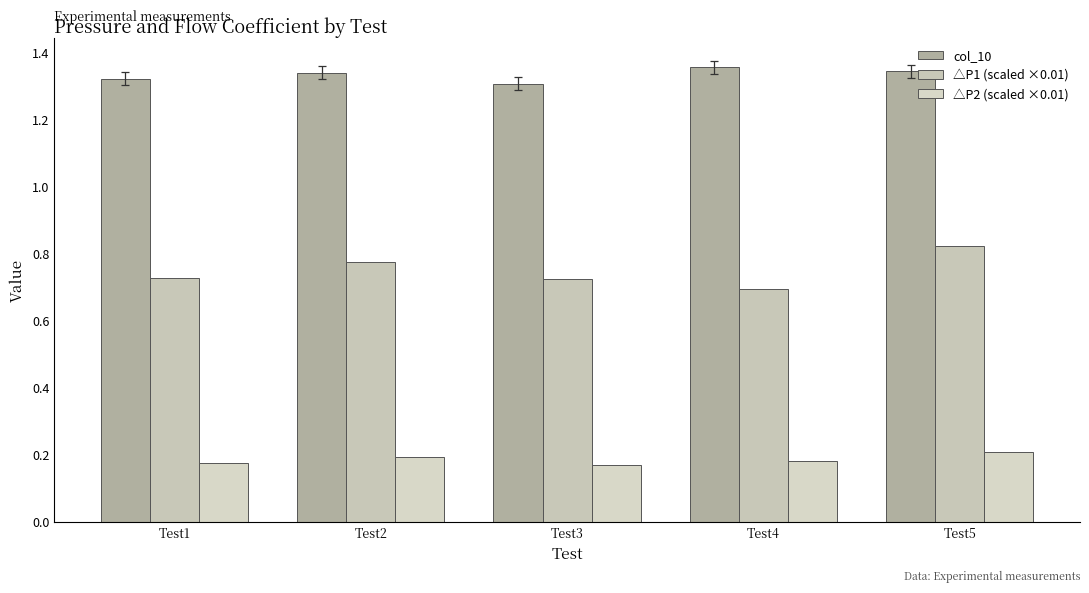

How many bars are there in each group?

3